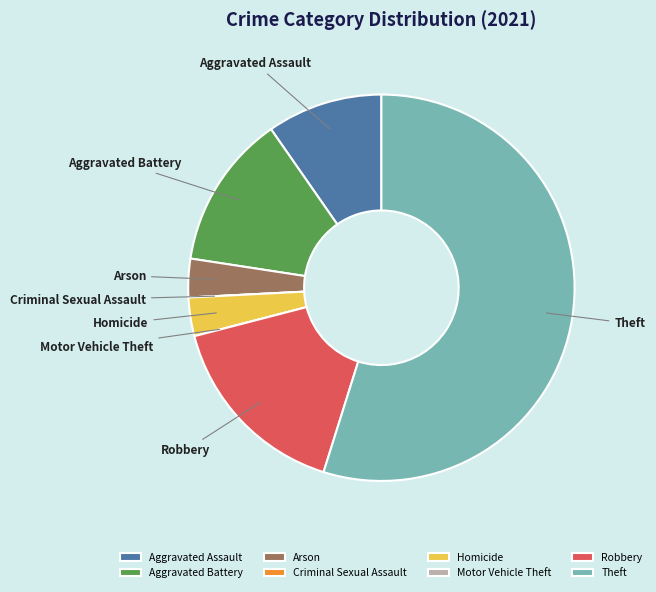

Which has a higher value, Aggravated Assault or Homicide?

Aggravated Assault